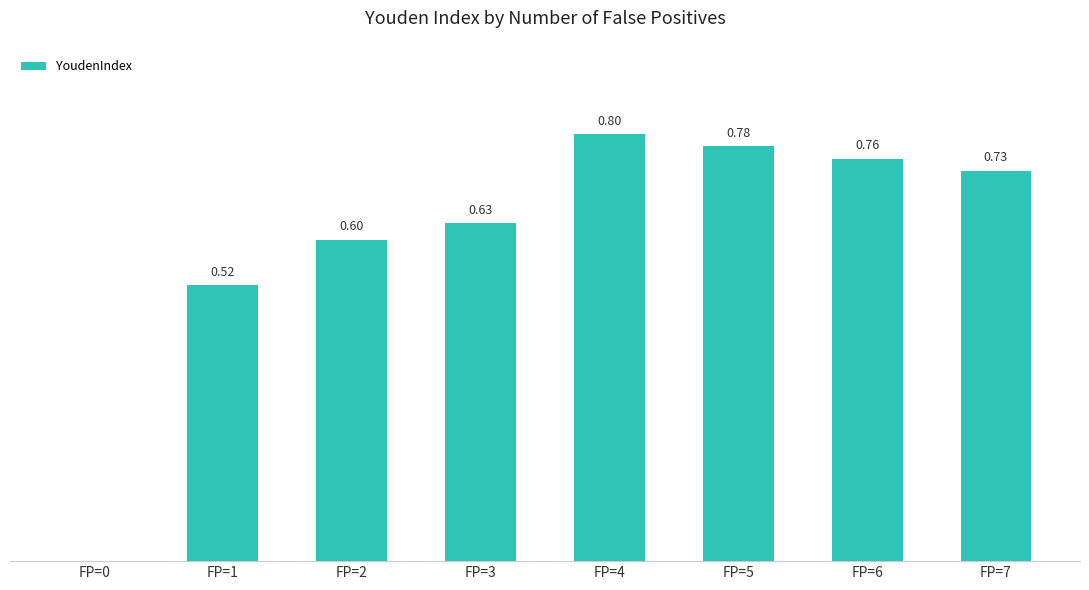

Which has a higher value, FP=4 or FP=6?

FP=4